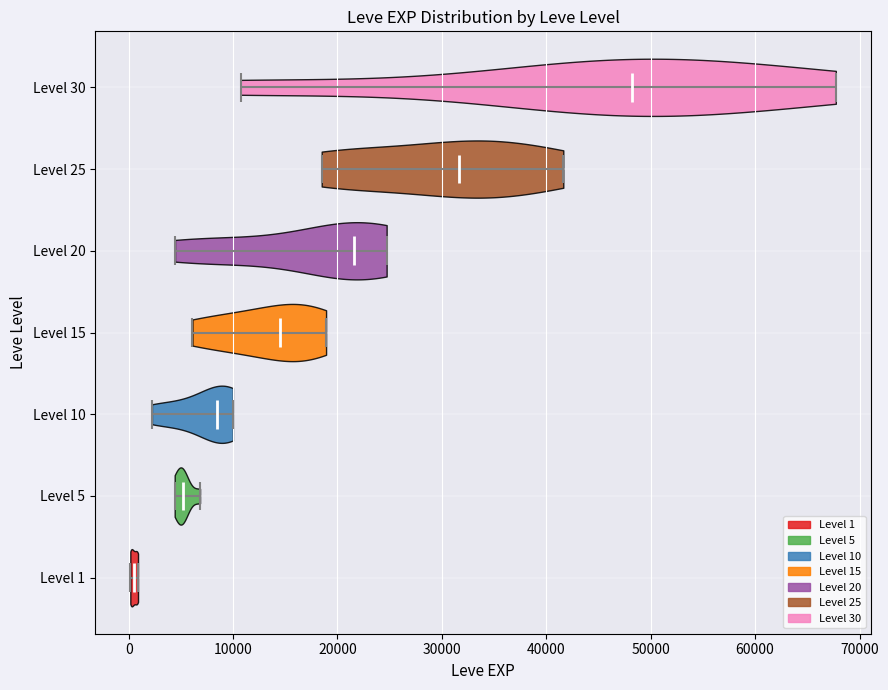

Which violin has the furthest to the right median line?

Level 30